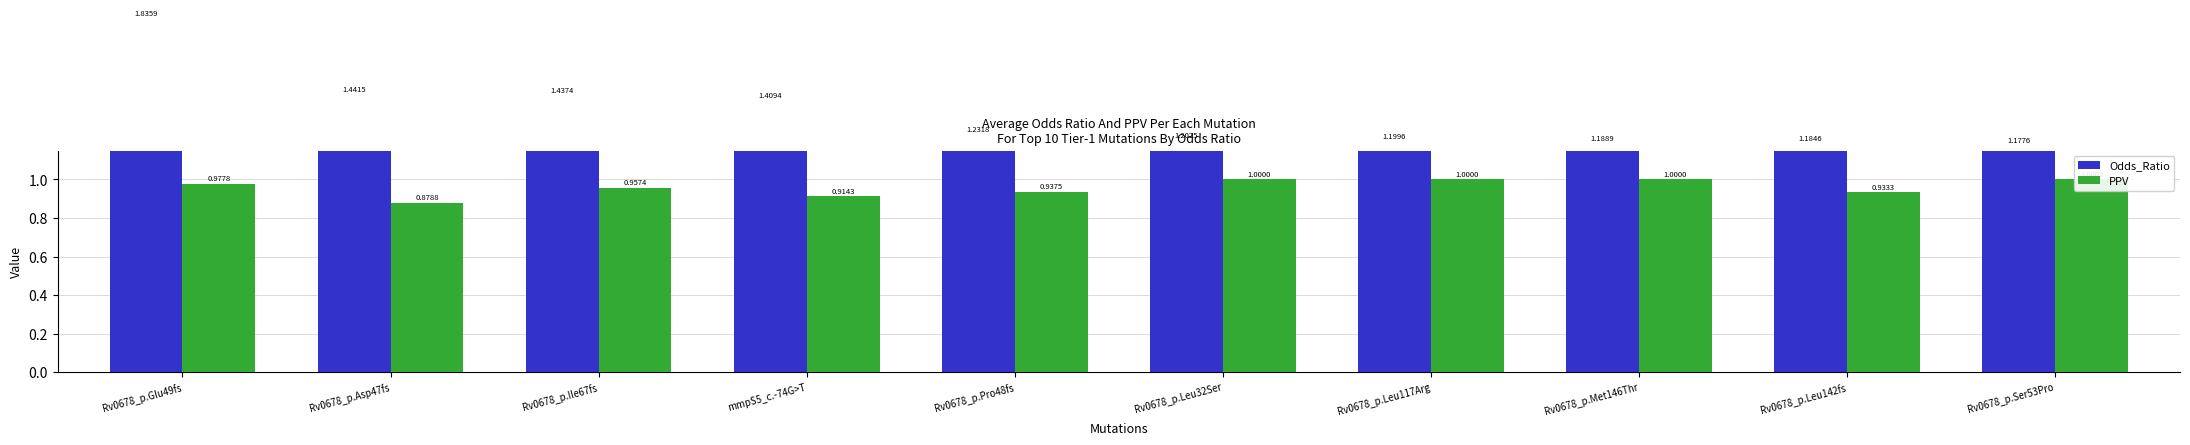

At Rv0678_p.Leu32Ser, list the series in order from smallest to largest.

PPV, Odds_Ratio